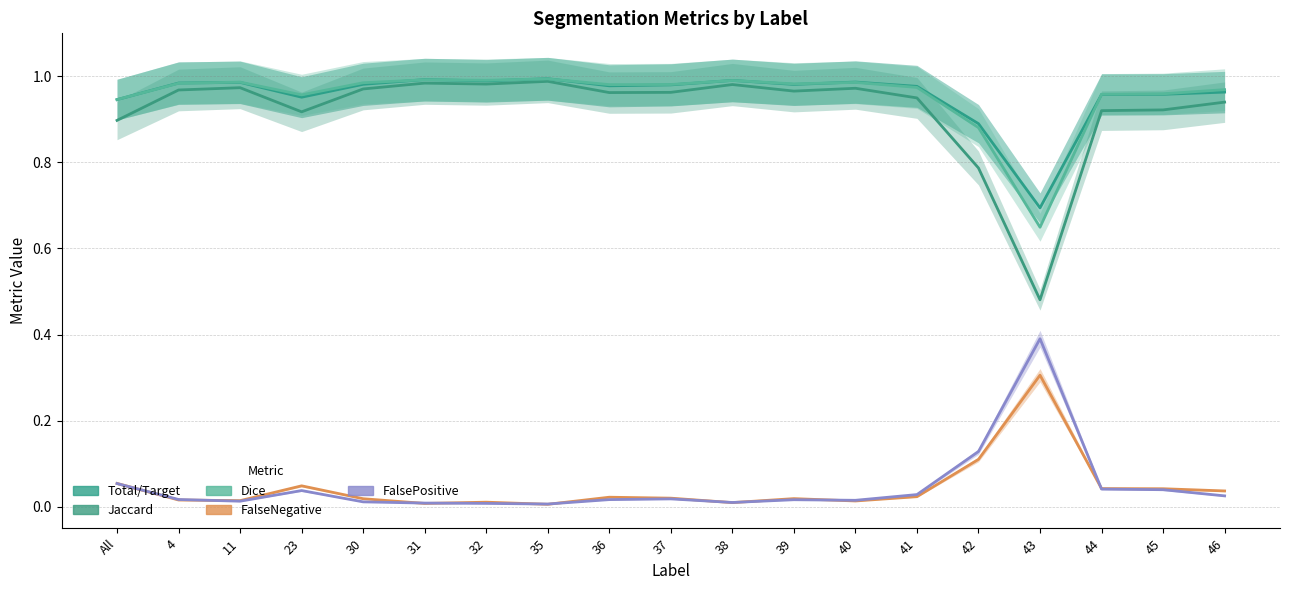

What is the label of the 8th point from the left?

35